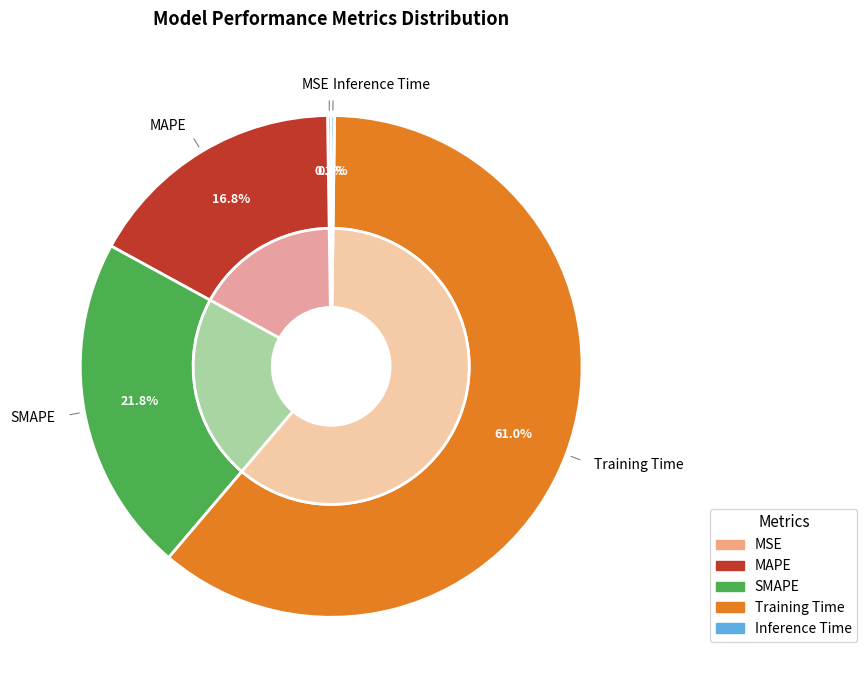

How many segments does this pie chart have?

5